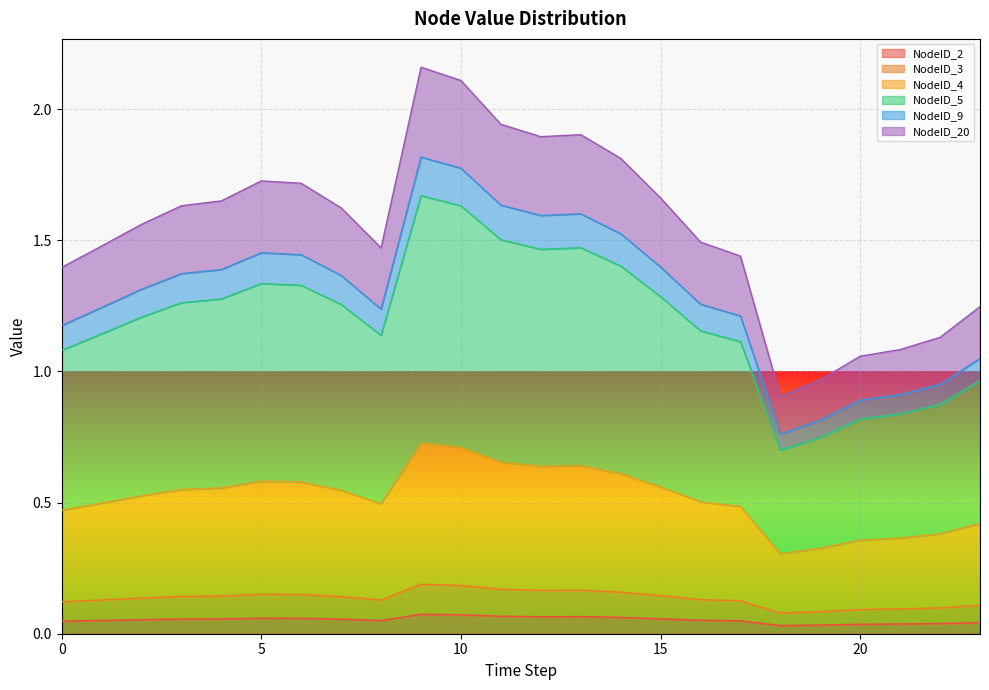

What are all the series names shown in the legend?

NodeID_2, NodeID_3, NodeID_4, NodeID_5, NodeID_9, NodeID_20